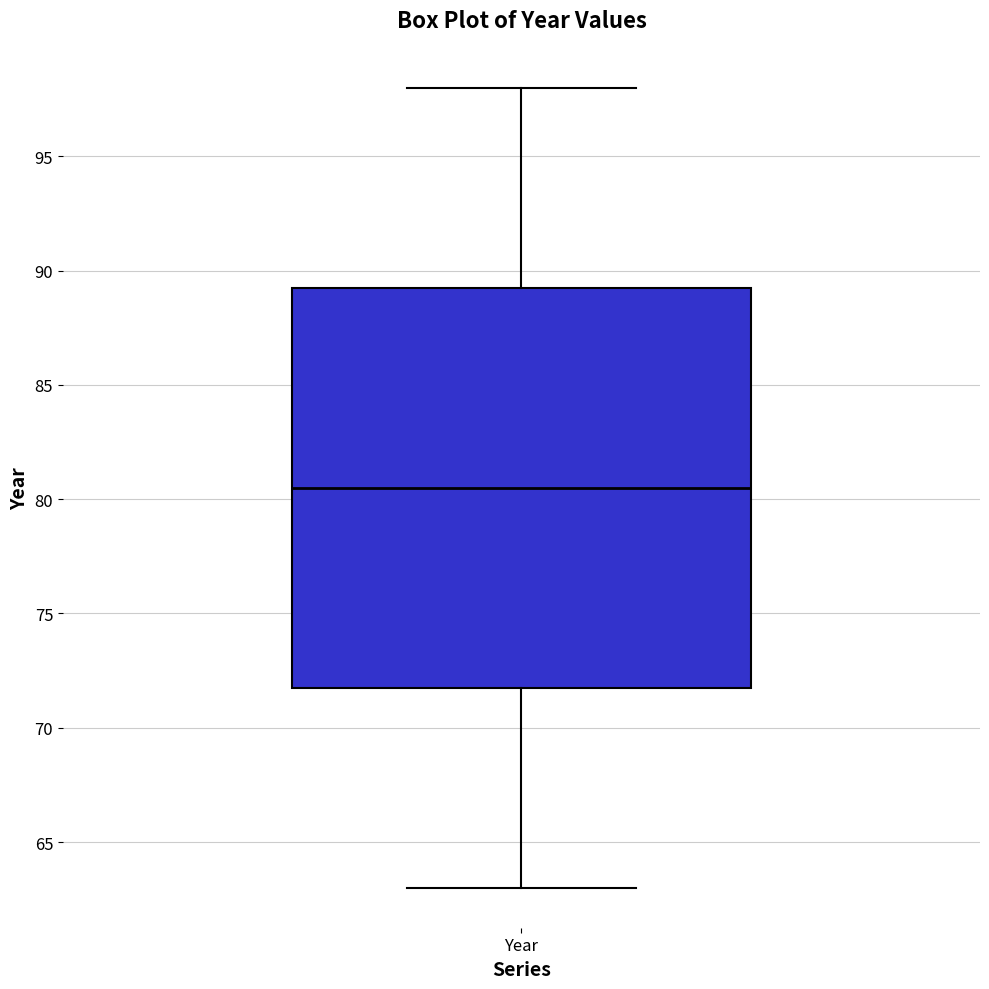

Where is the lower edge of the box for Year on the y-axis? The values are not printed on the chart, so give them approximately, as read against the axis.

72.0